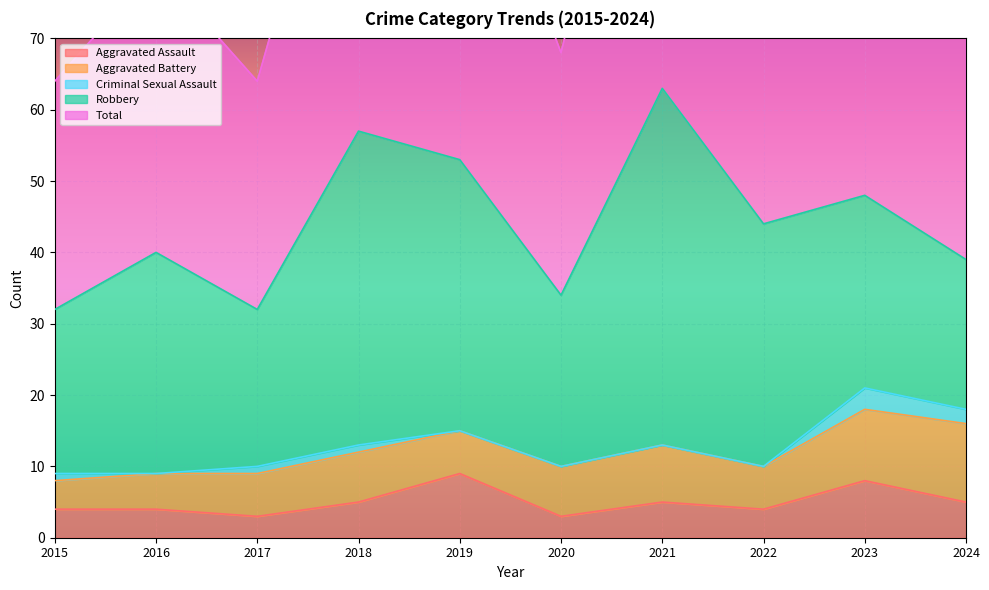

At which label does Aggravated Assault first exceed 5?

2019